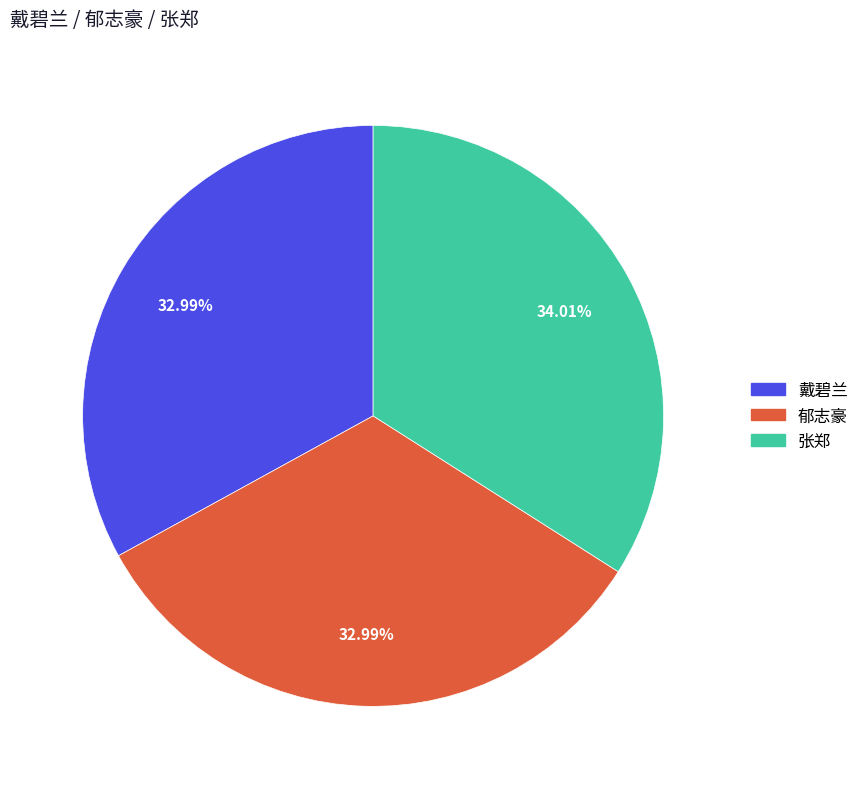

Is it true that 戴碧兰 is 46% of the pie?

False